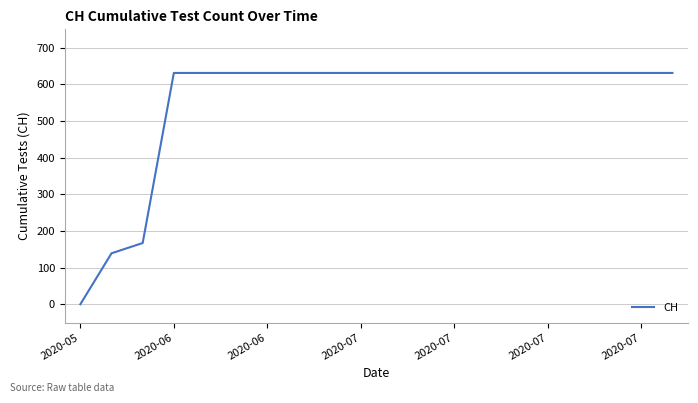

What is the difference between the maximum and minimum values?

631